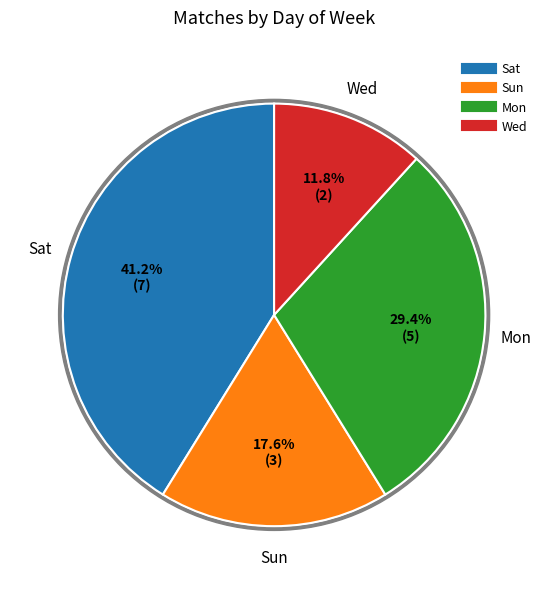

To the nearest percent, what is the difference between the Wed and Mon slice percentages?

18%